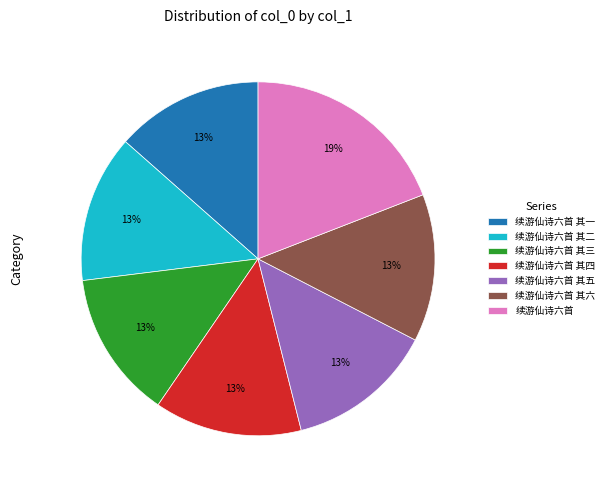

Combined, do 续游仙诗六首 其二 and 续游仙诗六首 其四 account for over 50%?

No